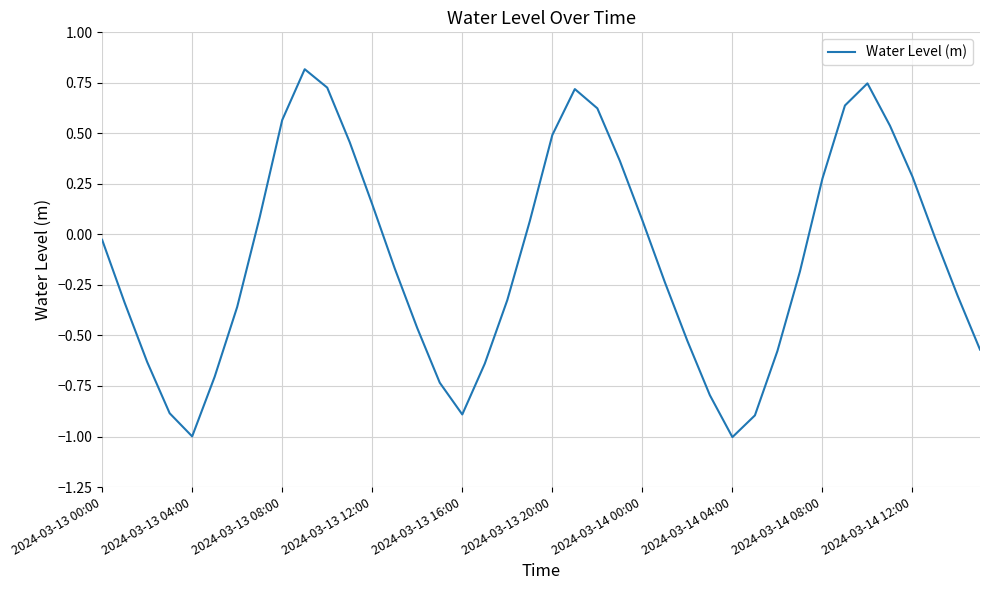

What is the smallest value displayed?

-1.0